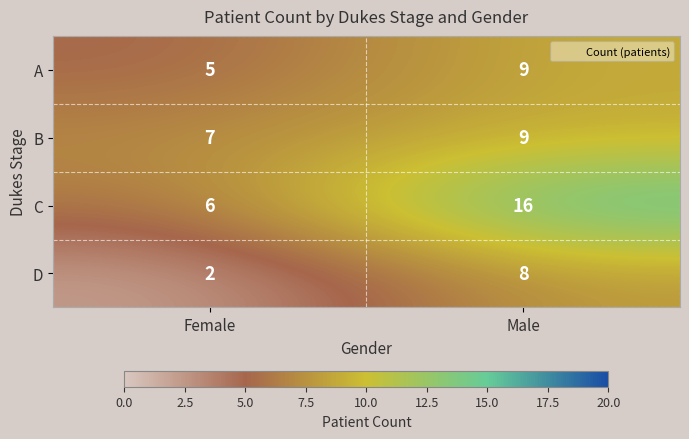

What is the sum of all C values?

22